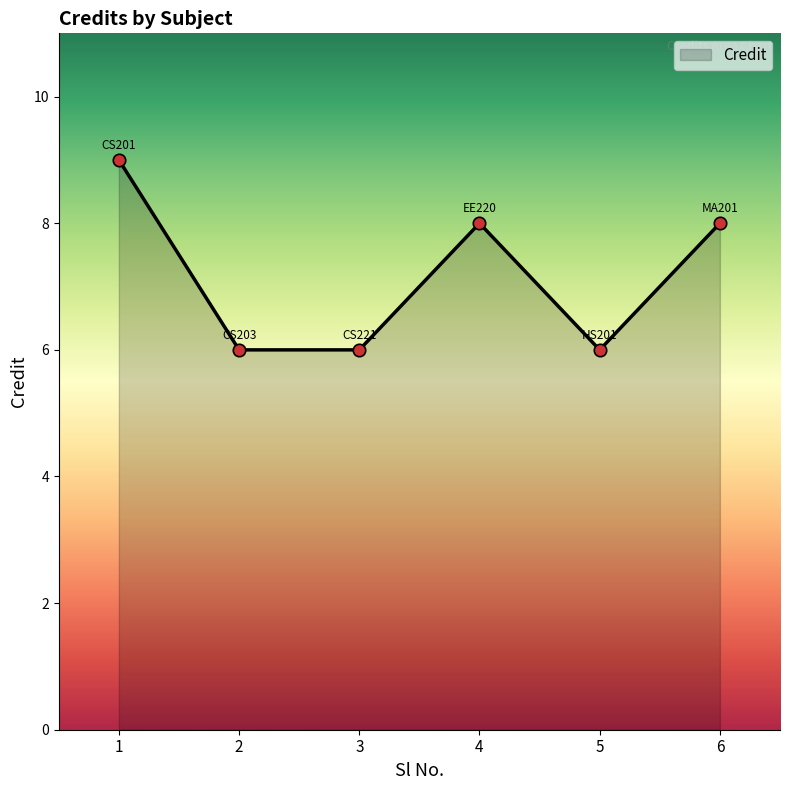

Which has a higher value, 2 or 4?

4